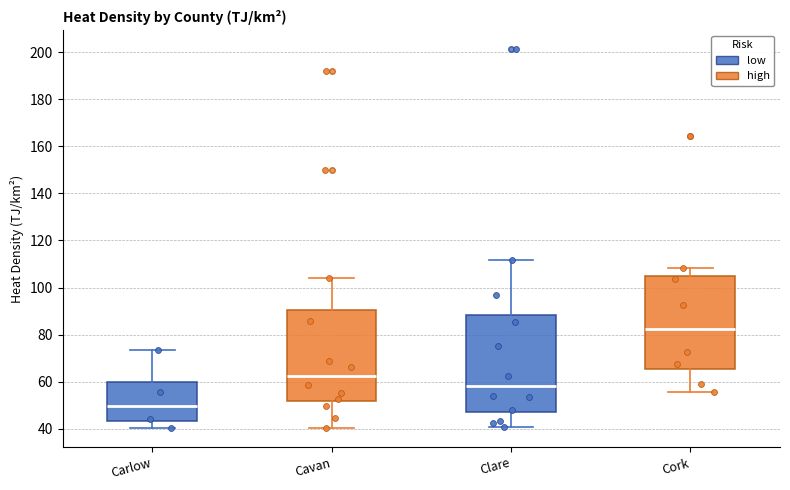

Which box's median line is the lowest?

Carlow